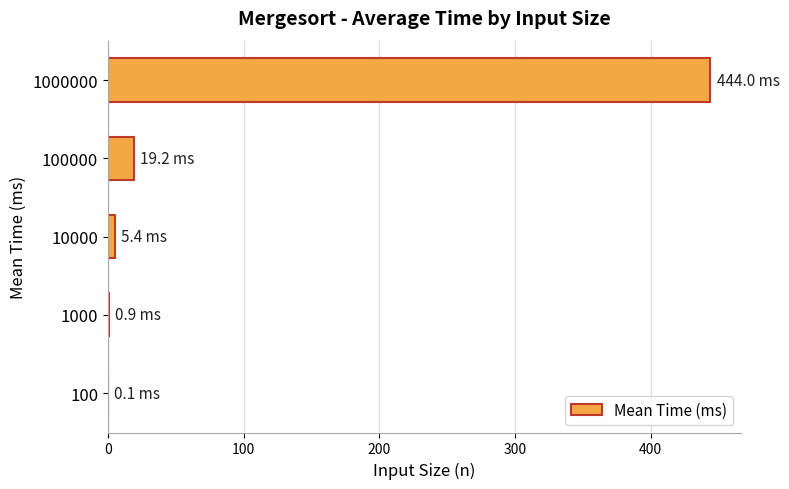

Count the number of categories in the chart.

5